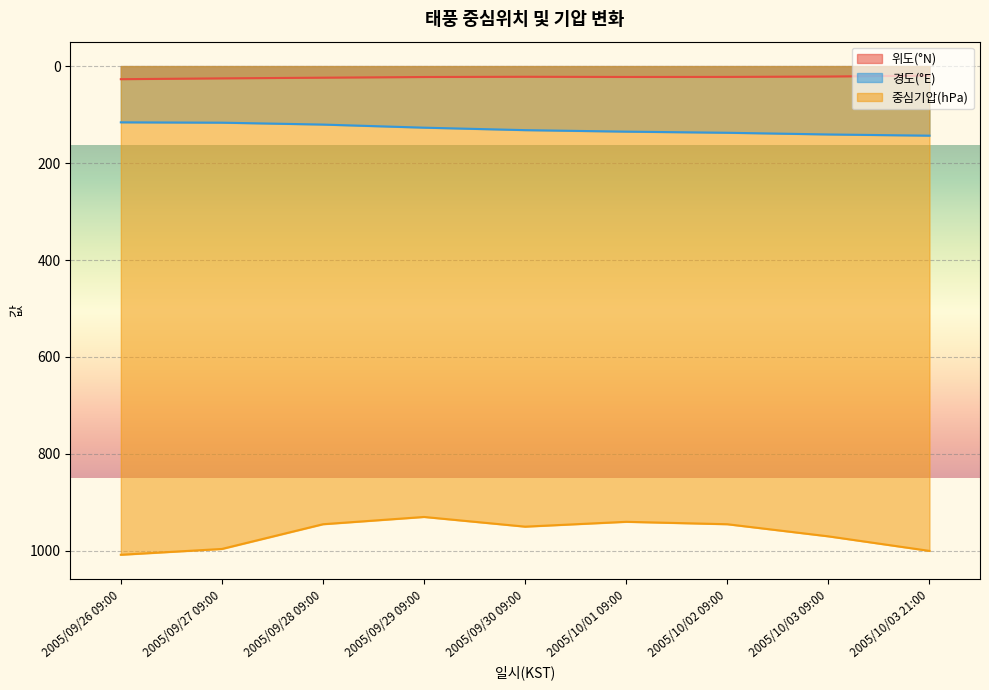

What is the label of the 9th point from the left?

2005/10/03 21:00